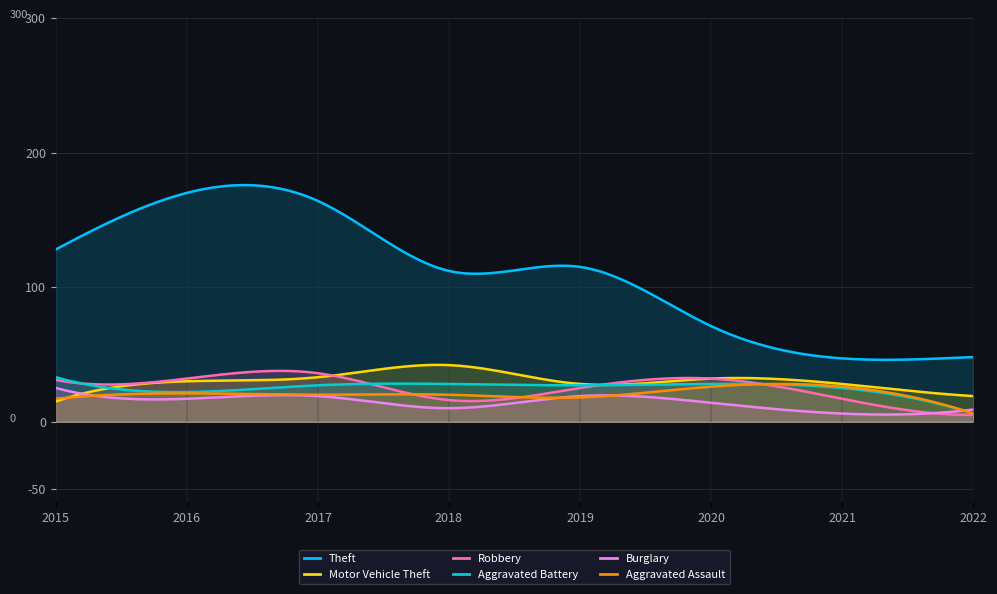

True or false: Aggravated Assault has more than 1 interior local peaks.

True